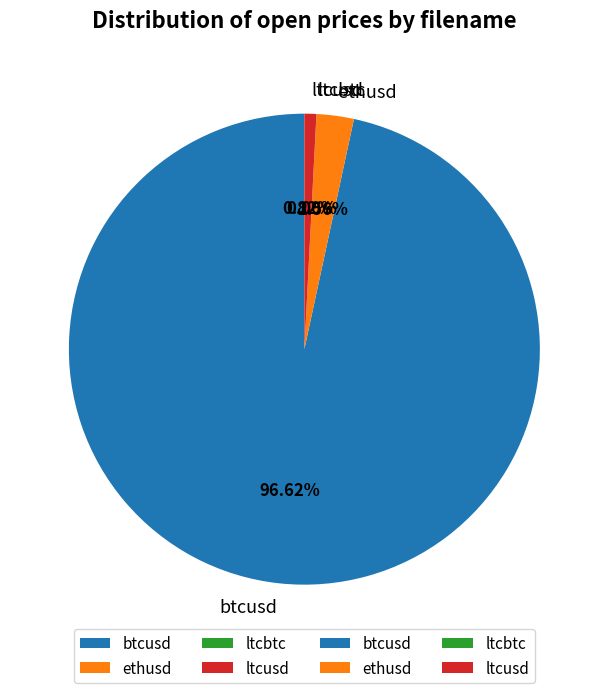

Do ltcusd and btcusd together represent more than half of the pie?

Yes